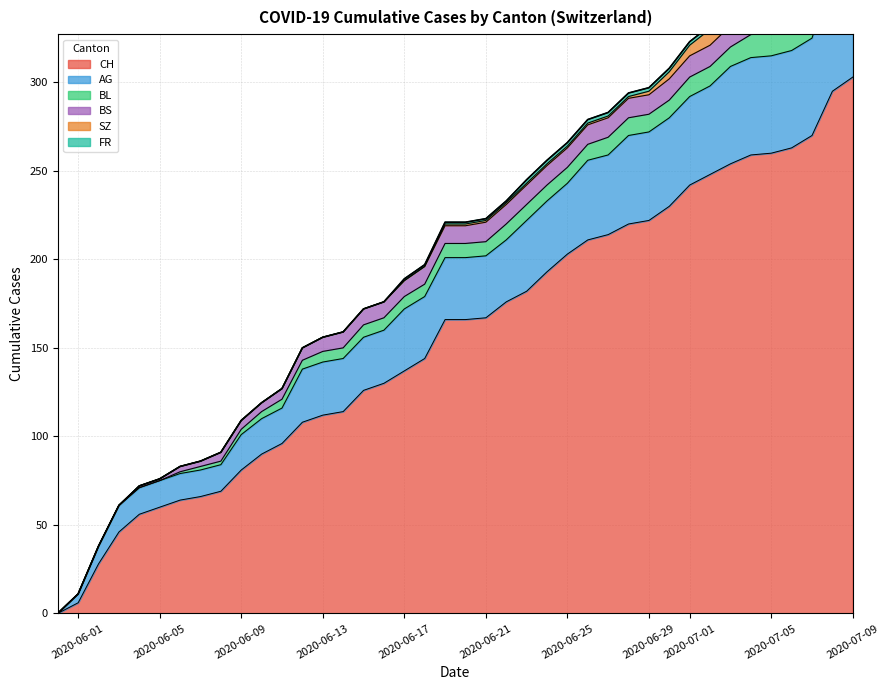

The value of BL at 4 is 11. True or false?

False